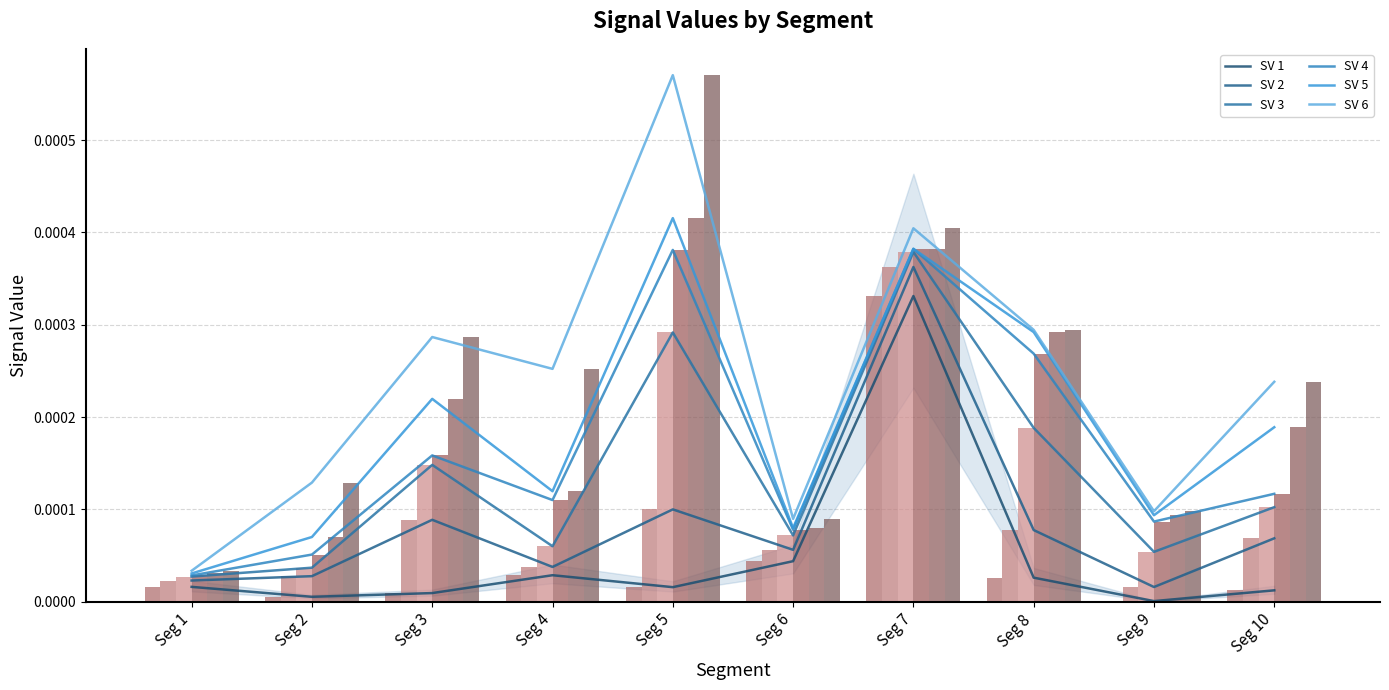

List the labels in order of Signal_Value_6 value, largest first.

Seg 5, Seg 7, Seg 8, Seg 3, Seg 4, Seg 10, Seg 2, Seg 9, Seg 6, Seg 1